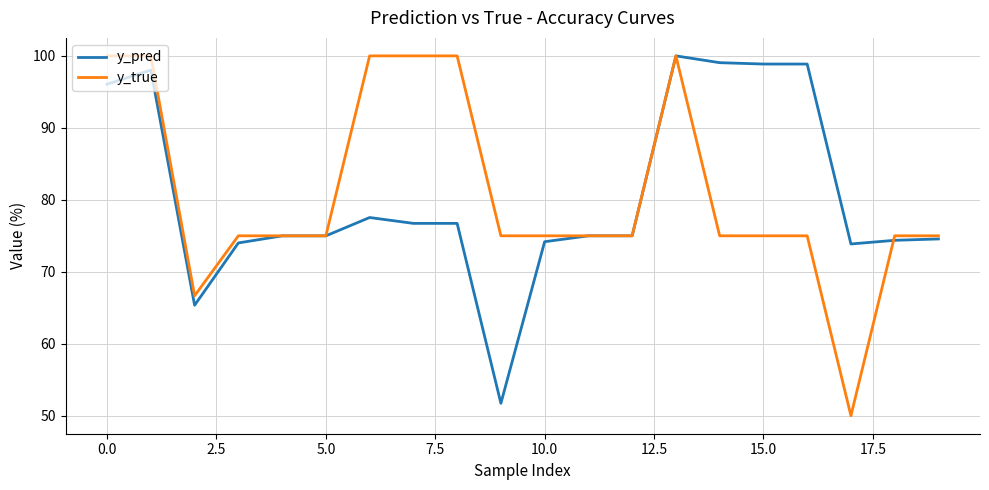

What is the minimum value shown in the chart?

50.0